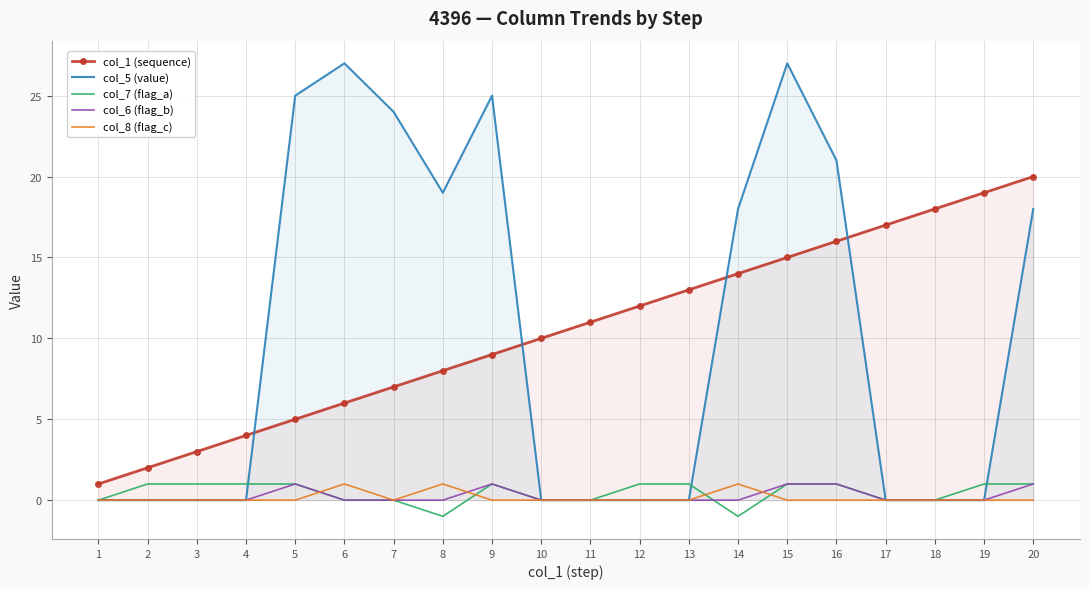

Reading left to right, transcribe all the data shown in this chart.

col_1 (sequence): 1	2	3	4	5	6	7	8	9	10	11	12	13	14	15	16	17	18	19	20
col_5 (value): 0	0	0	0	25	27	24	19	25	0	0	0	0	18	27	21	0	0	0	18
col_7 (flag_a): 0	1	1	1	1	0	0	-1	1	0	0	1	1	-1	1	1	0	0	1	1
col_6 (flag_b): 0	0	0	0	1	0	0	0	1	0	0	0	0	0	1	1	0	0	0	1
col_8 (flag_c): 0	0	0	0	0	1	0	1	0	0	0	0	0	1	0	0	0	0	0	0